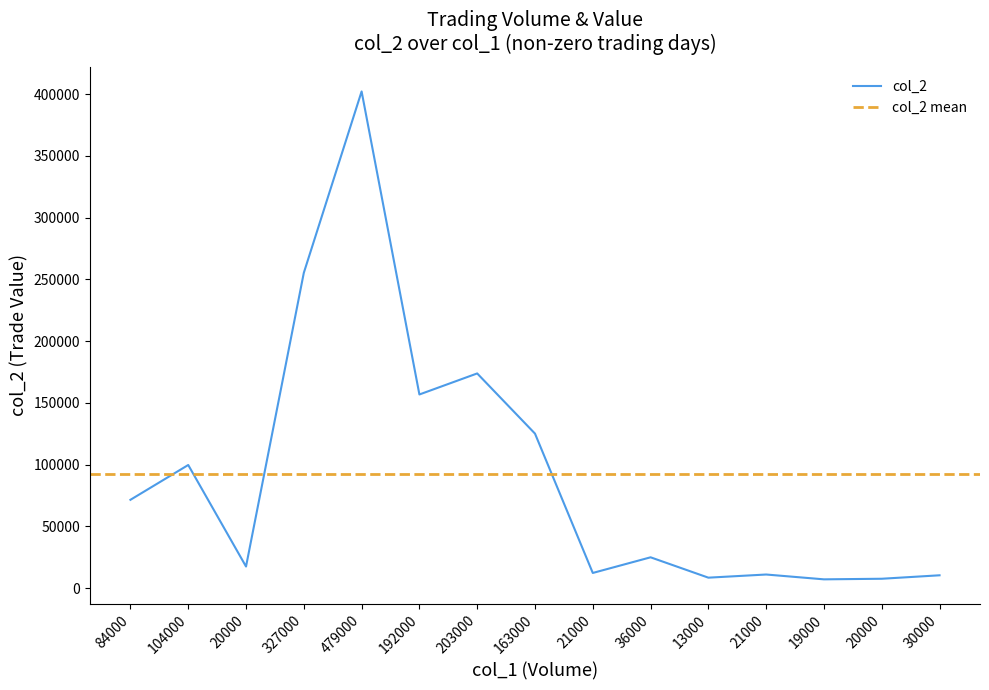

The value at 163000 is 199476. True or false?

False